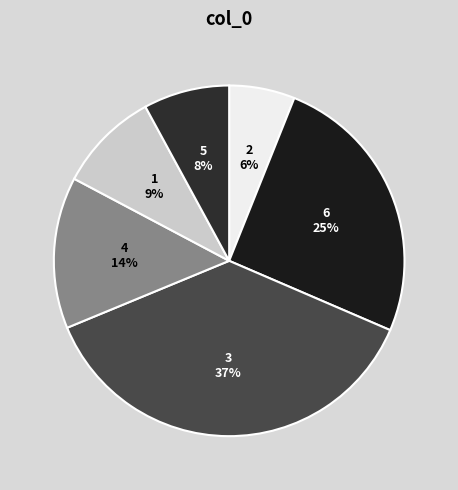

To the nearest percent, what percentage of the pie is 4?

14%